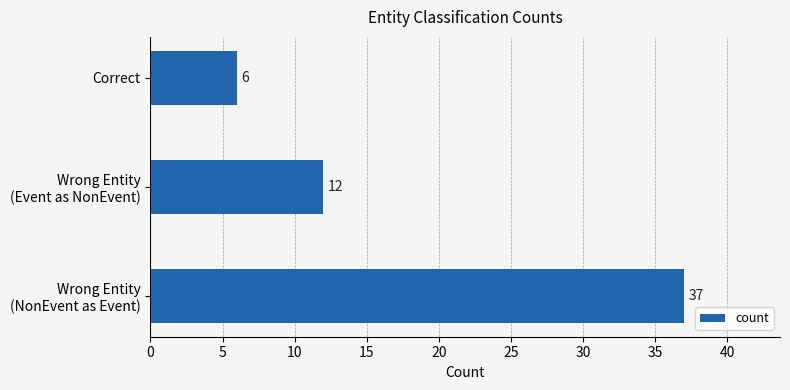

What is the smallest value displayed?

6